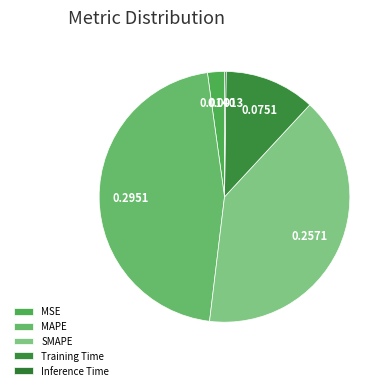

Is Training Time the majority of the pie?

No